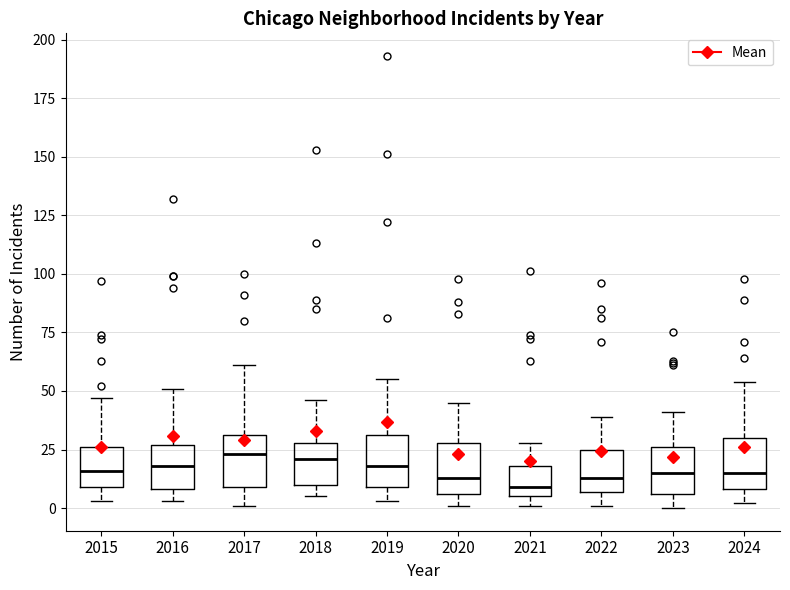

Where does the lower whisker of the box at x = 2022 end on the y-axis? The values are not printed on the chart, so give them approximately, as read against the axis.

0